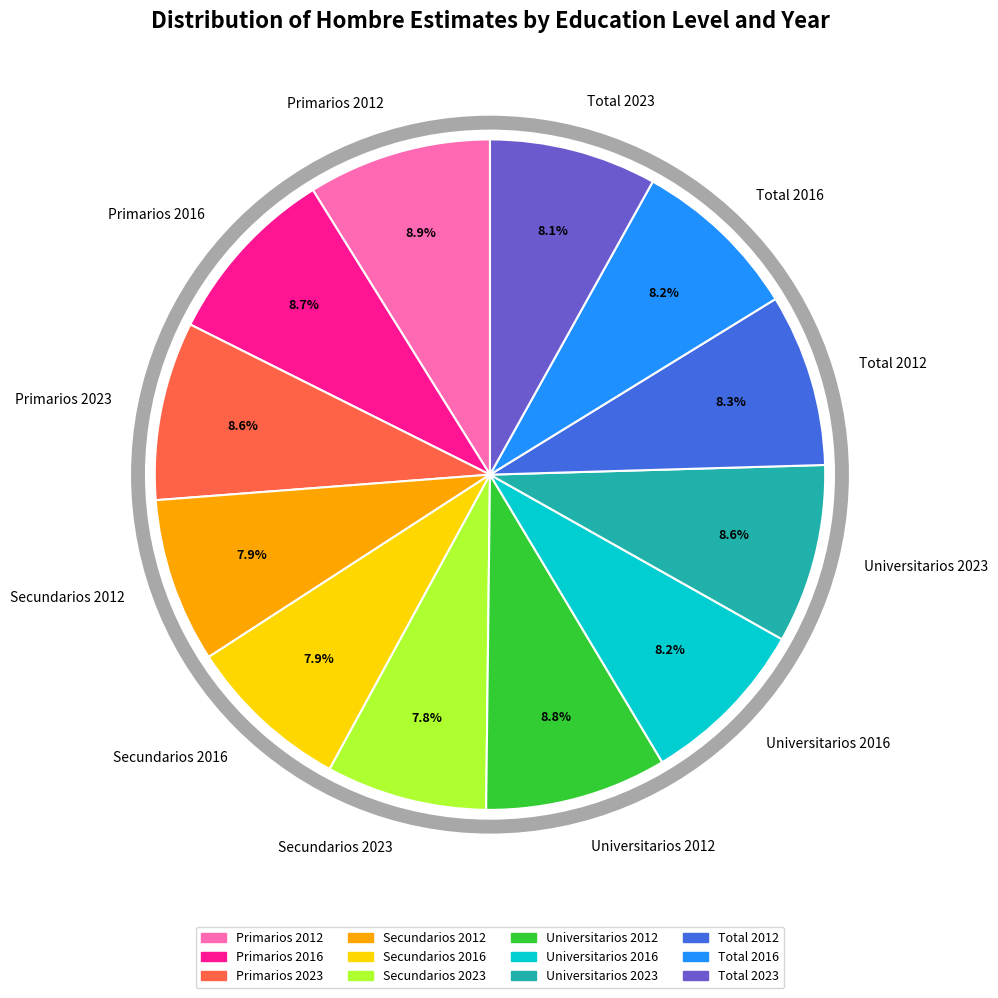

Does Total 2016 represent more than half of the total?

No